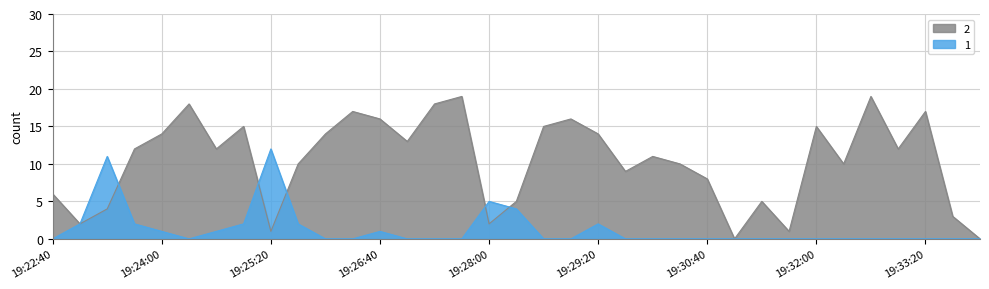

Rank the categories by 2 value from lowest to highest.

19:31:00, 19:34:00, 19:25:20, 19:31:40, 19:23:00, 19:28:00, 19:33:40, 19:23:20, 19:28:20, 19:31:20, 19:22:40, 19:30:40, 19:29:40, 19:25:40, 19:30:20, 19:32:20, 19:30:00, 19:23:40, 19:24:40, 19:33:00, 19:27:00, 19:24:00, 19:26:00, 19:29:20, 19:25:00, 19:28:40, 19:32:00, 19:26:40, 19:29:00, 19:26:20, 19:33:20, 19:24:20, 19:27:20, 19:27:40, 19:32:40